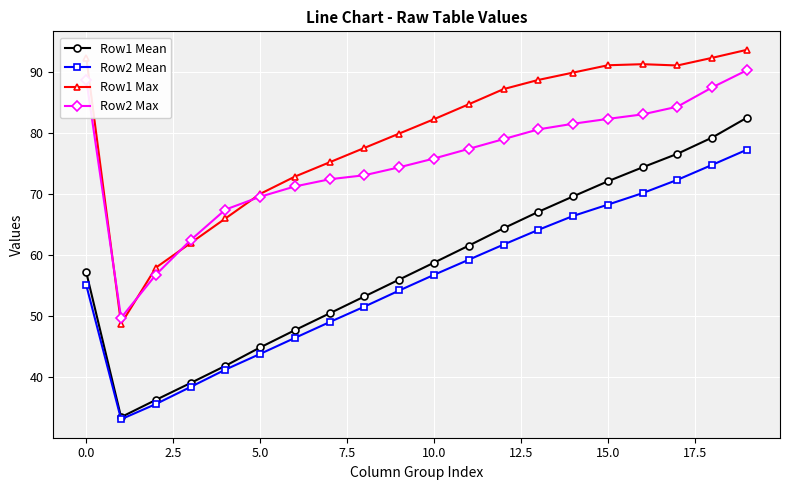

Which series has the largest total across all categories?

Row1 Max